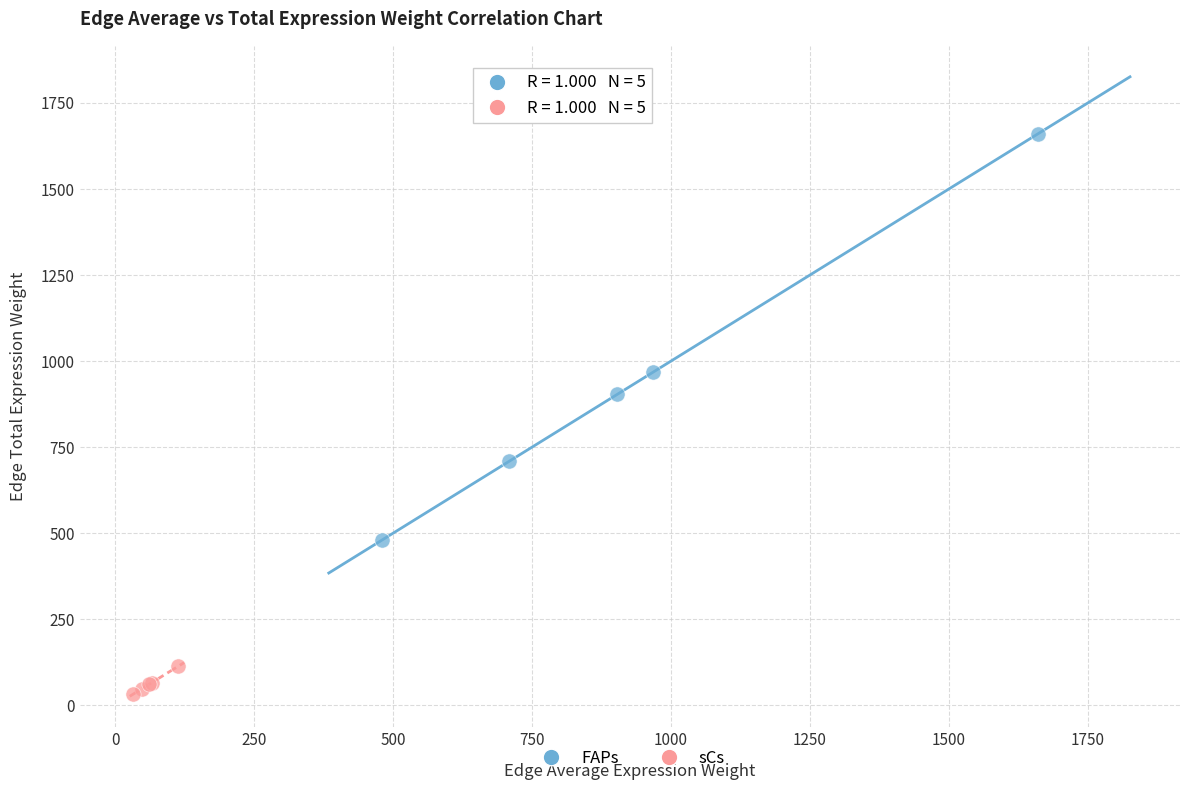

Which series reaches the maximum Y coordinate?

FAPs